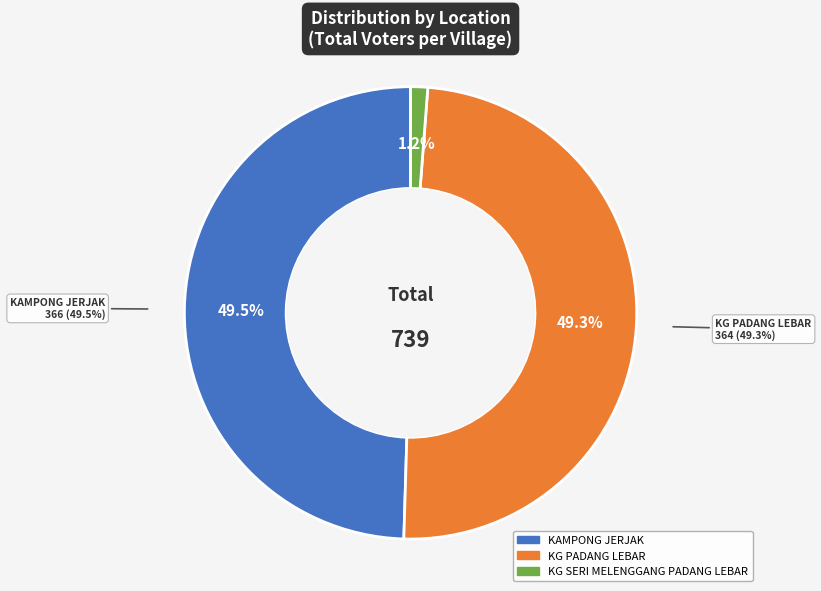

Is there a majority slice in this chart?

No